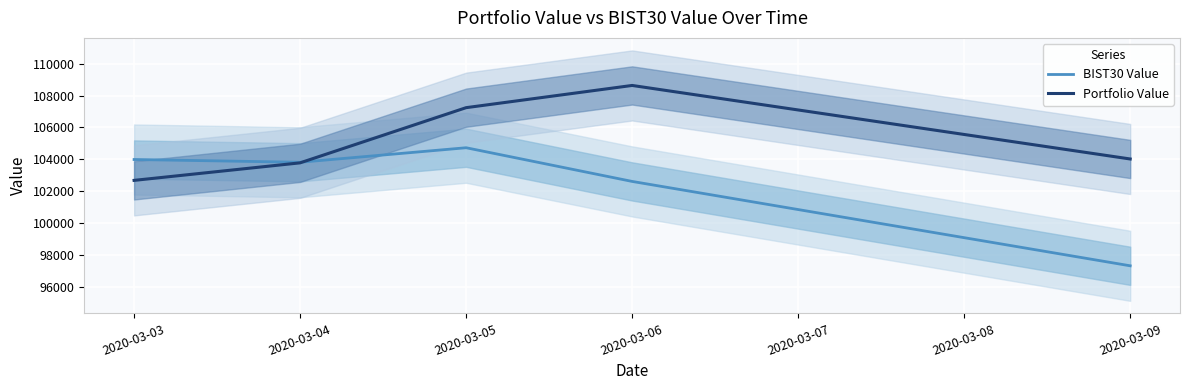

True or false: BIST30 Value and Portfolio Value intersect in this chart.

True